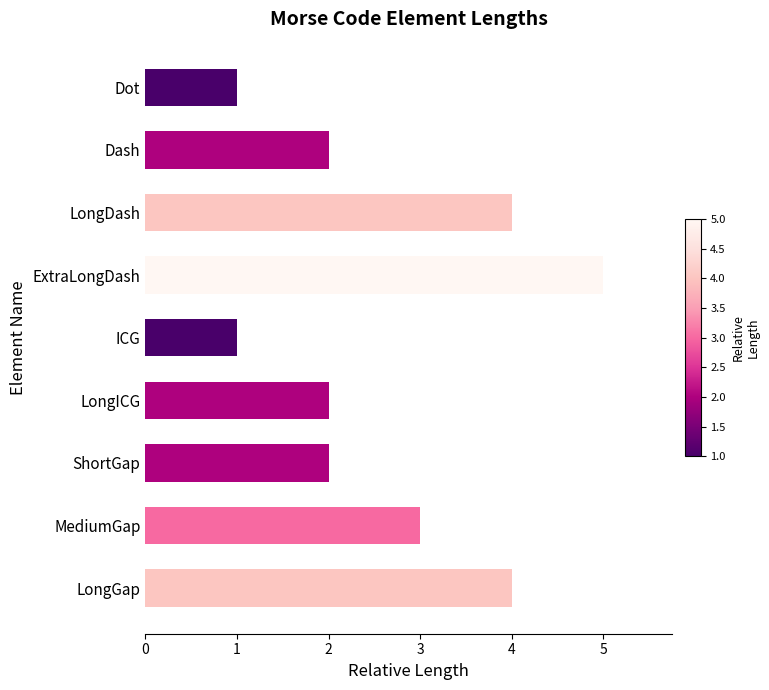

What is the sum of the values at LongGap and LongICG?

6